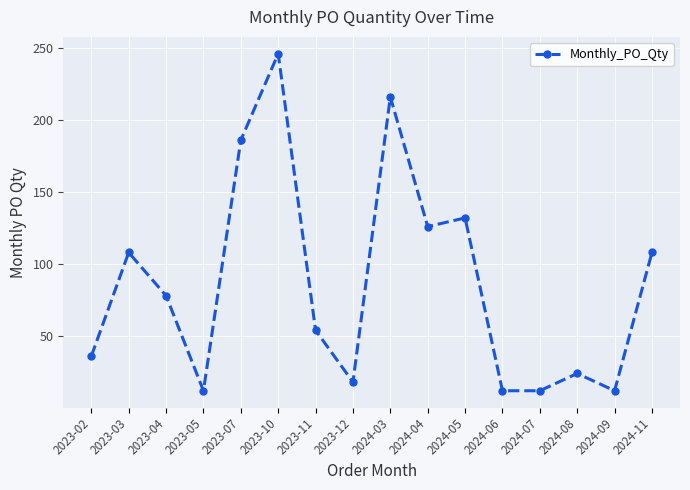

What is the change in value from 2024-03 to 2024-05?

-84